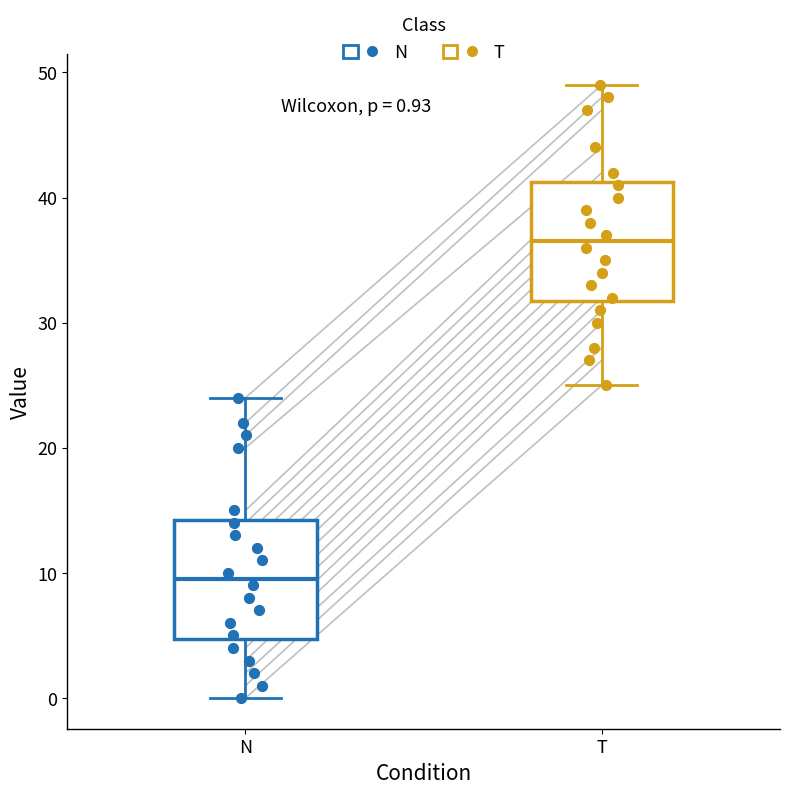

Which box has the highest median line?

T